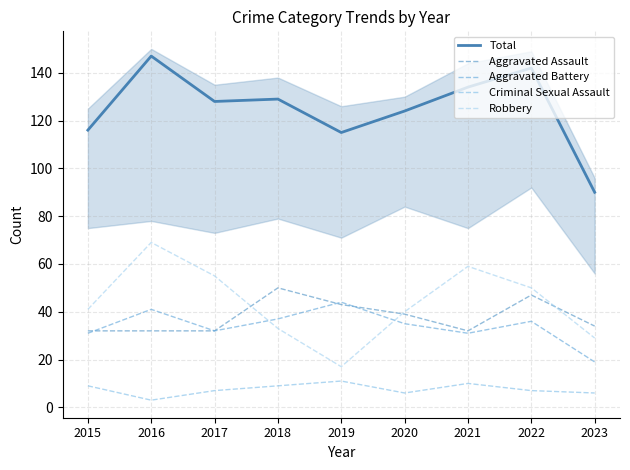

Is the value of Aggravated Assault at 2017 greater than the value of Criminal Sexual Assault at 2019?

Yes